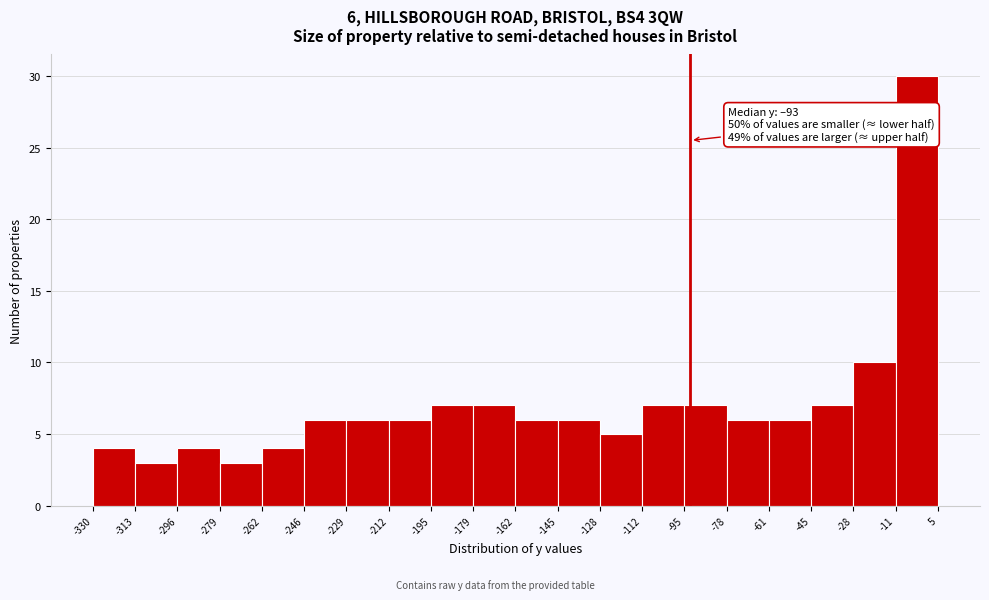

Over which range of the x-axis is the bar tallest?

-11 to 5